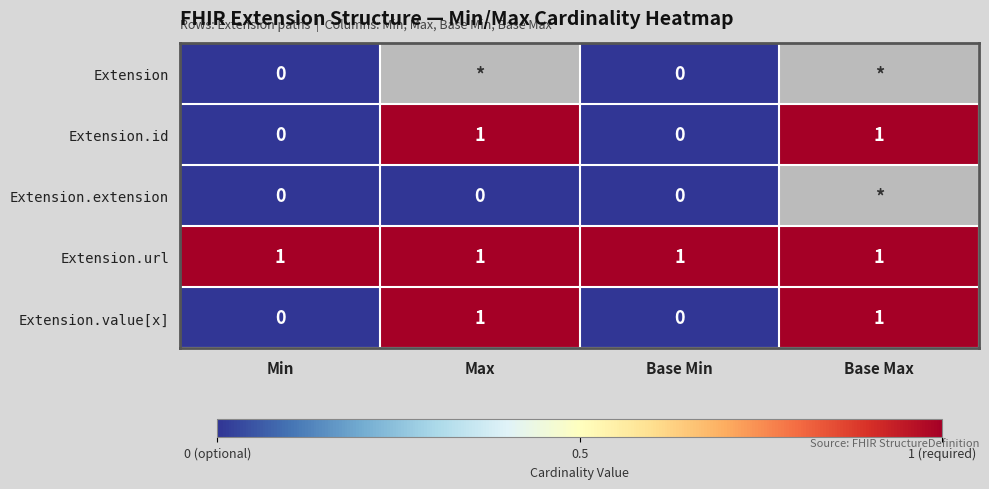

True or false: Extension.url has a value of 1 at Min.

True